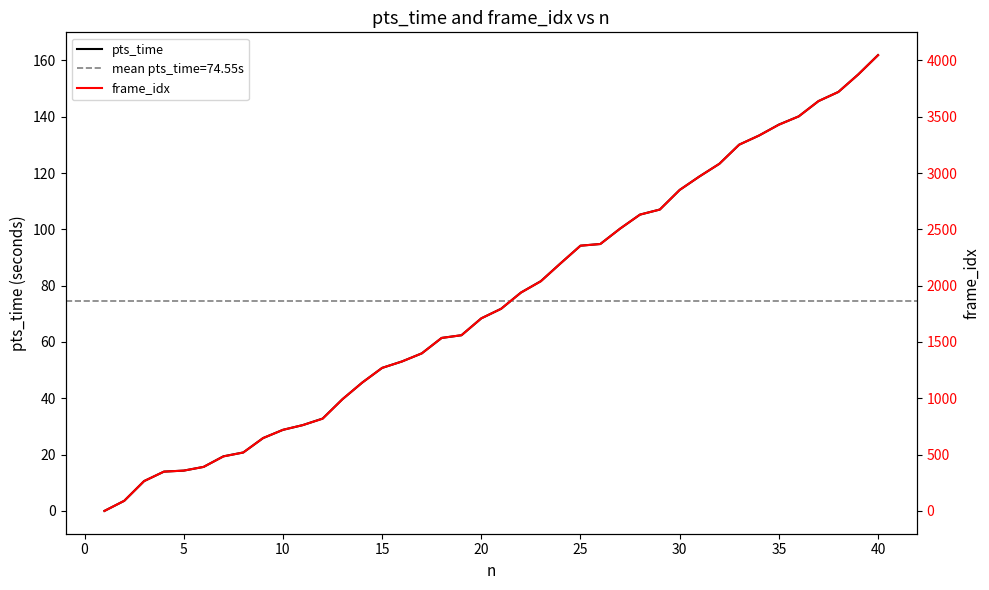

Which series has the widest spread of values?

frame_idx